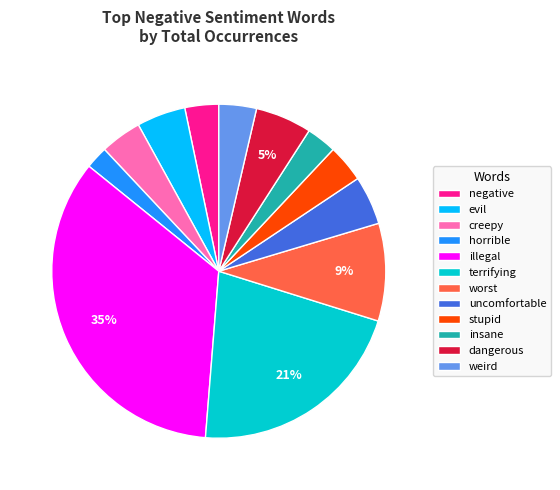

To the nearest percent, what is the difference between the creepy and dangerous slice percentages?

1%